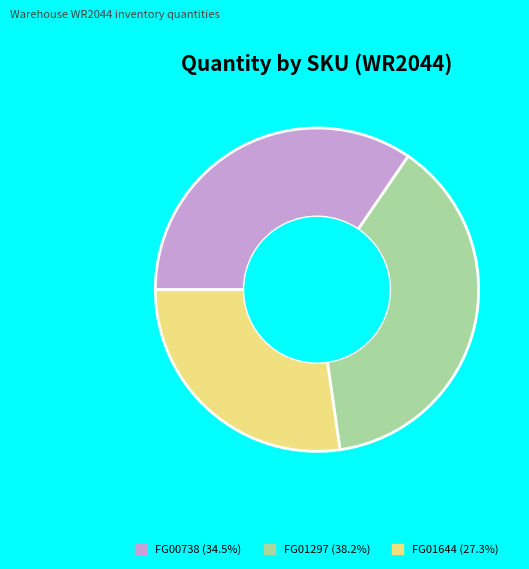

What is the ratio of the value at FG00738 to the value at FG01644?

1.3